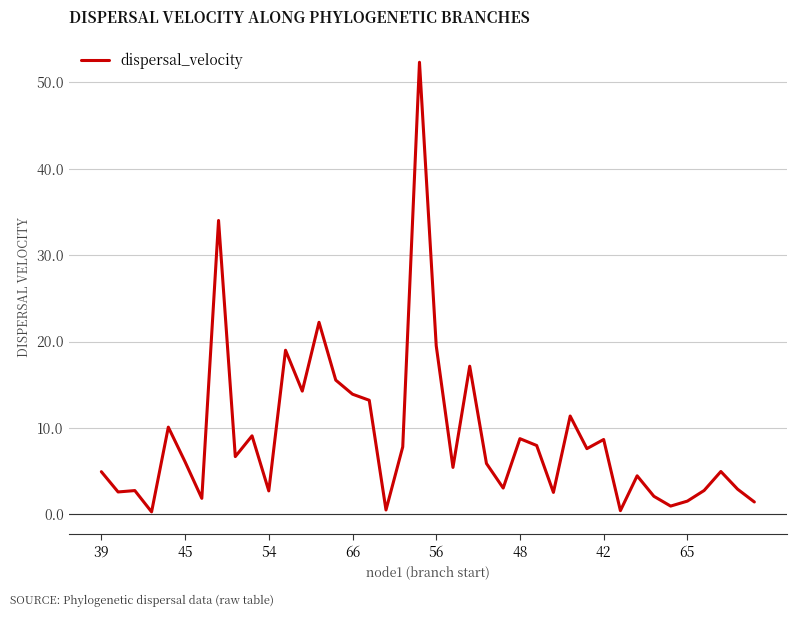

Count the number of categories in the chart.

40